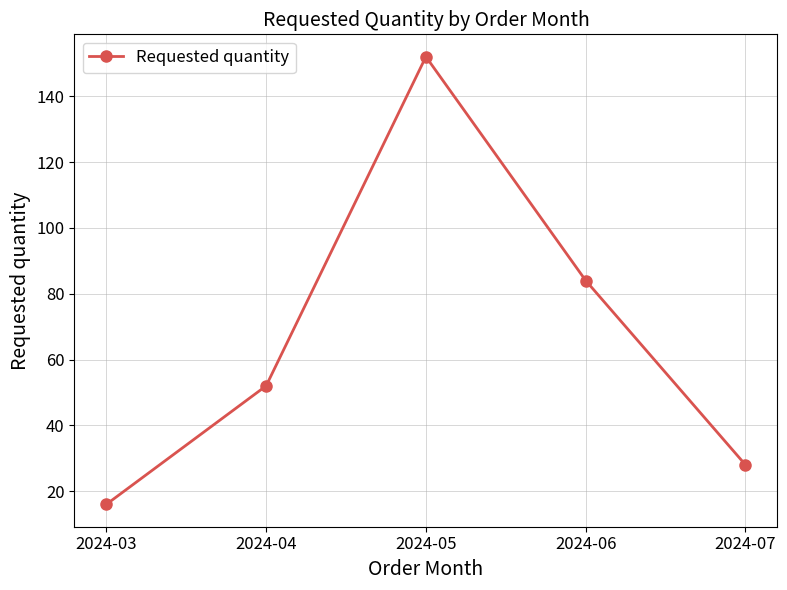

What is the sum of all values?

332